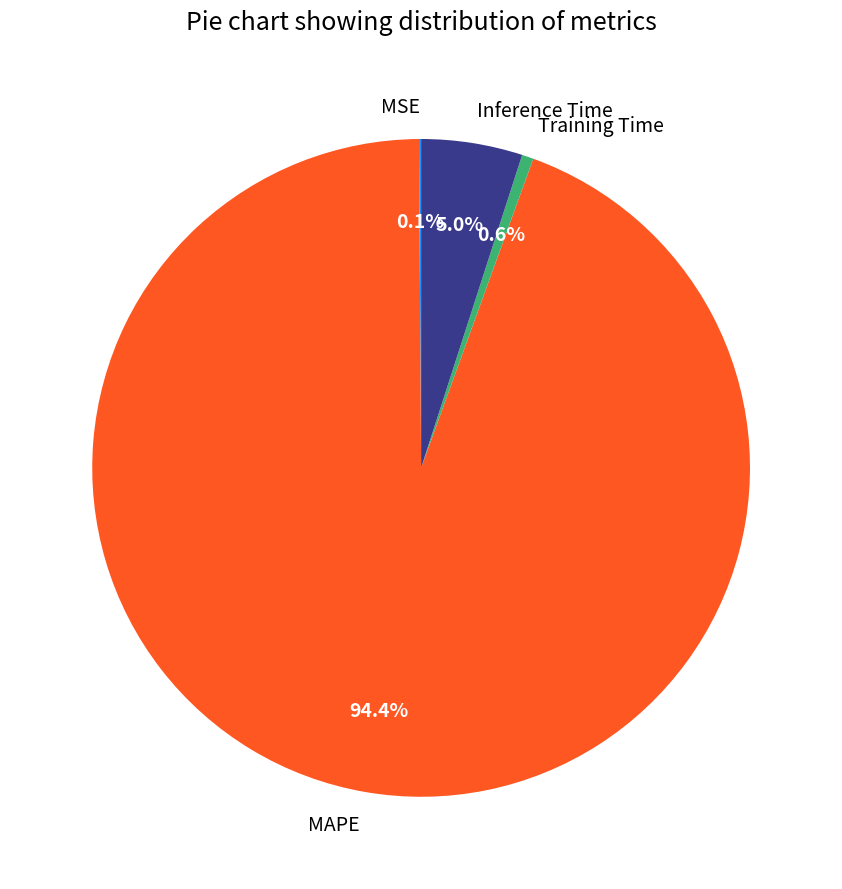

To the nearest percent, what is the difference between the largest and smallest slice percentages?

94%